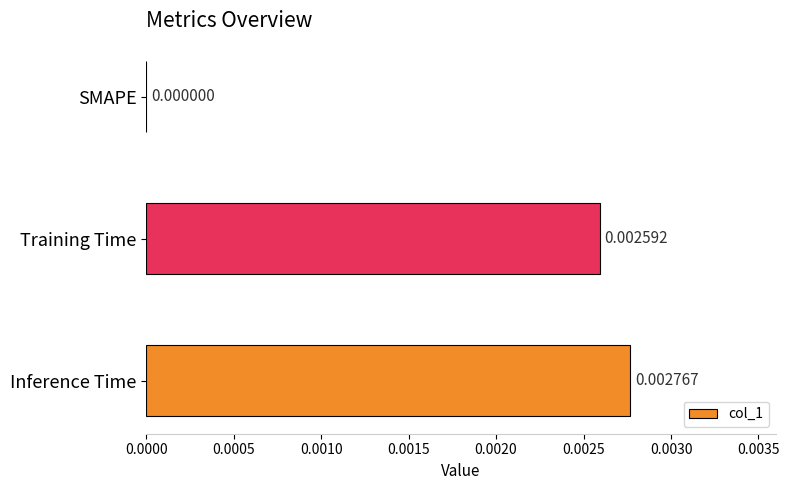

Which has a higher value, SMAPE or Inference Time?

Inference Time